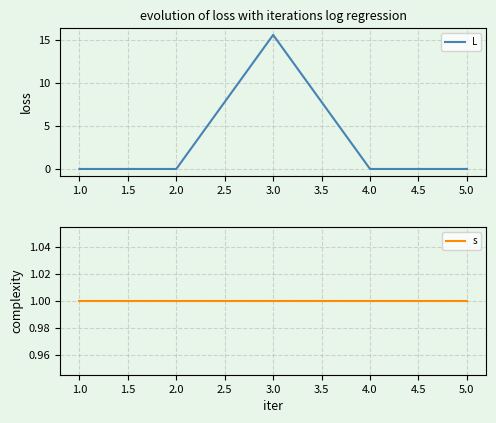

True or false: L has a value of 0.0 at 2.0.

True